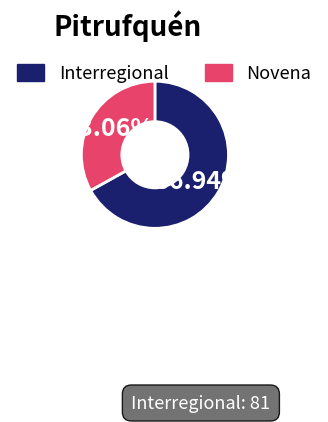

What percentage is the Novena slice, to the nearest percent?

33%